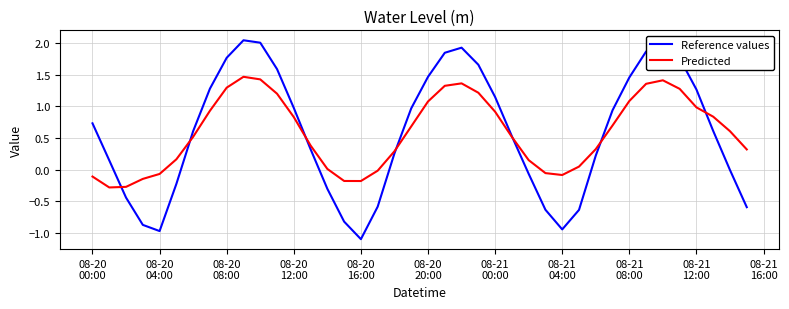

What is the minimum value for Reference values?

-1.1